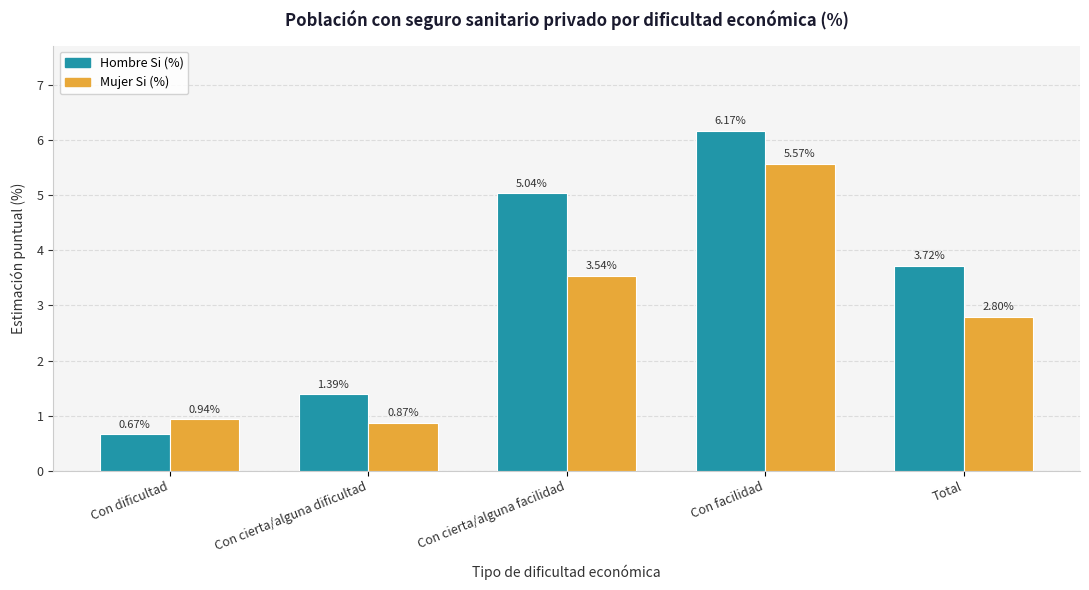

Which series has the widest spread of values?

Hombre Si (%)